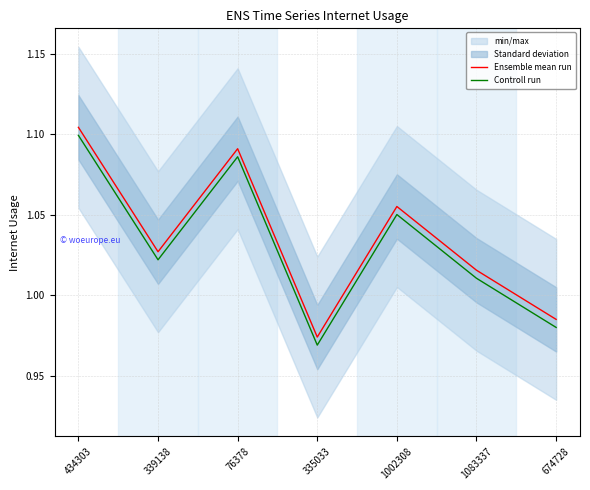

Which series has the largest range (max minus min)?

Controll run